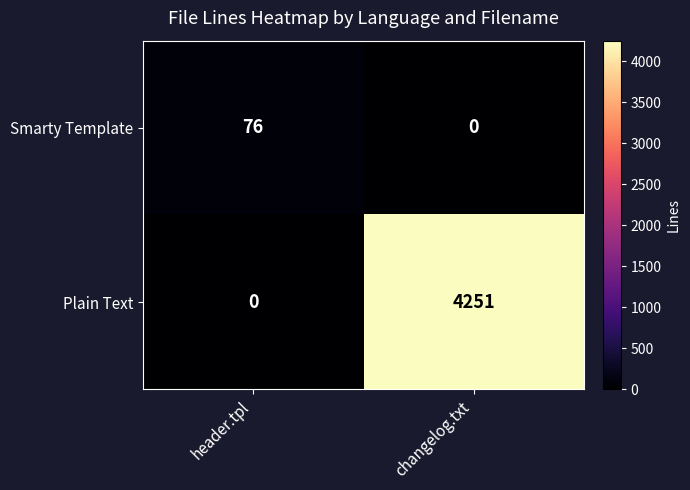

At how many categories does at least one series exceed 808?

1